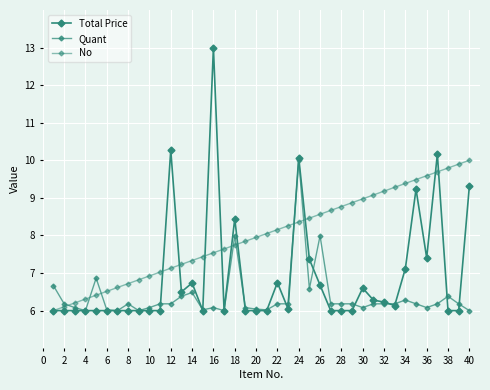

What is the highest value of the No series?

10.0